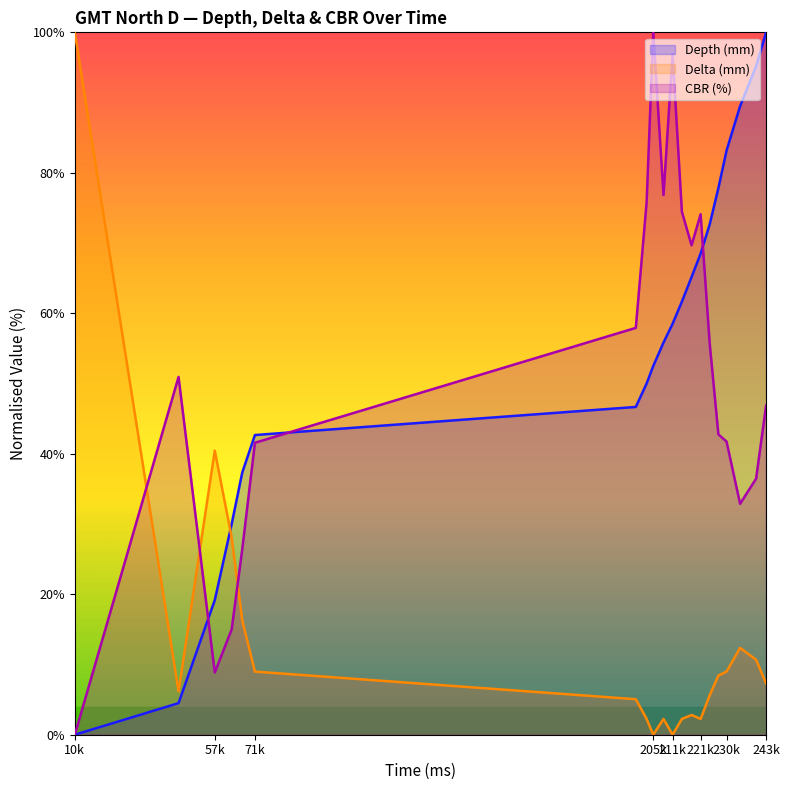

Which series ends up on top after the final intersection of Delta (mm) and CBR (%)?

CBR (%)